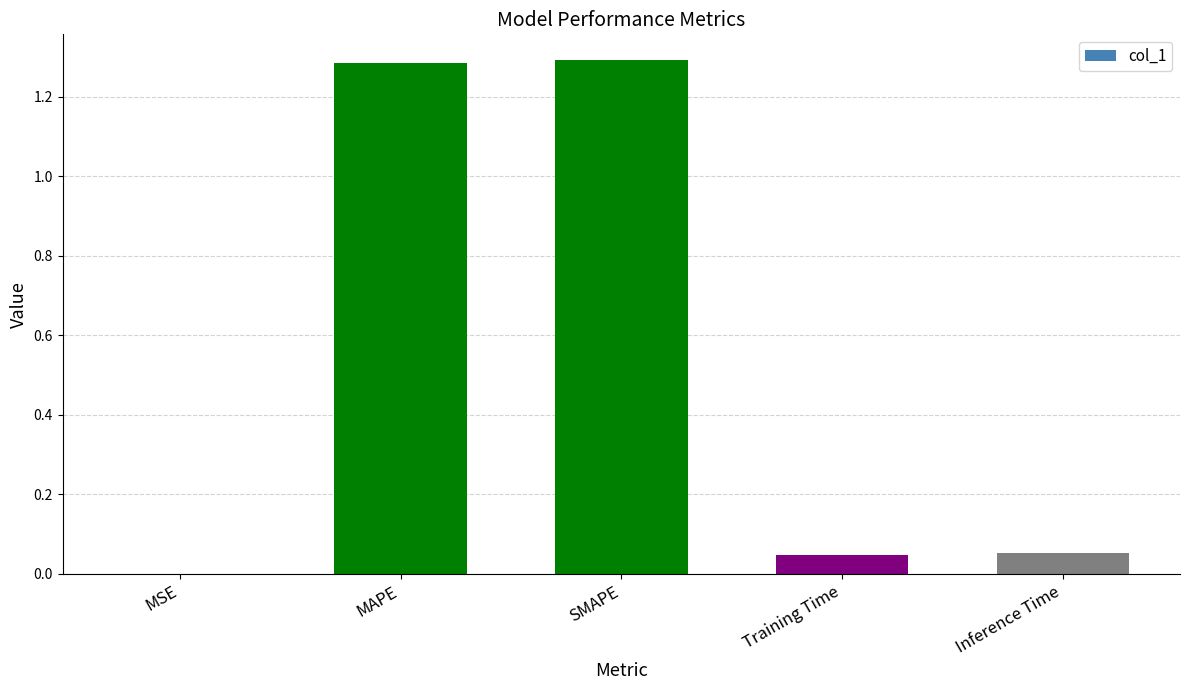

Is it true that the value at SMAPE is 1.3?

True